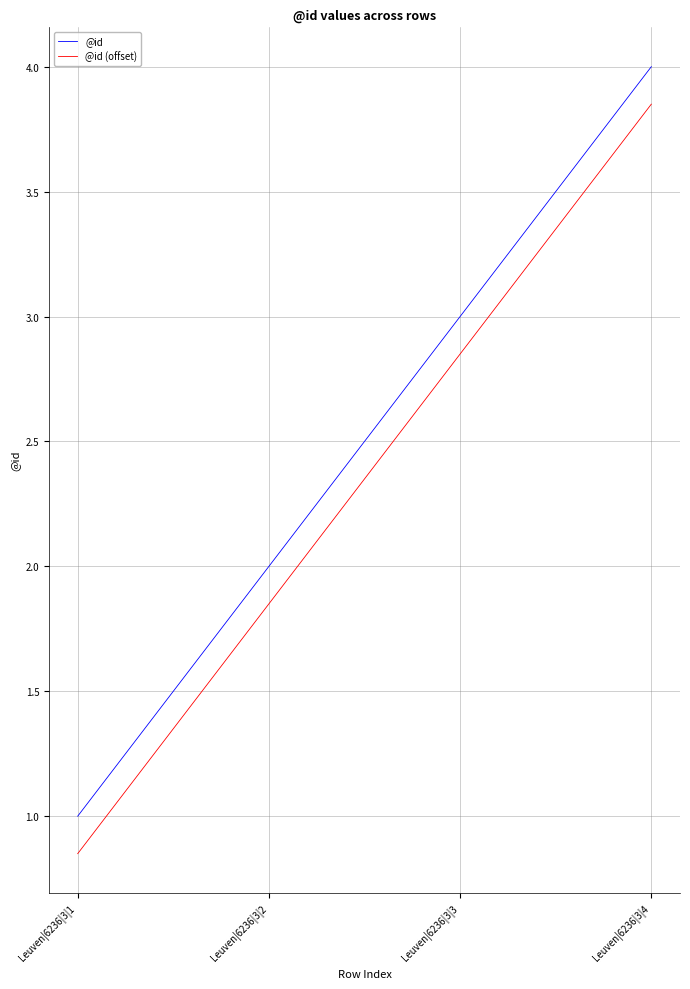

What is the greatest value displayed?

4.0